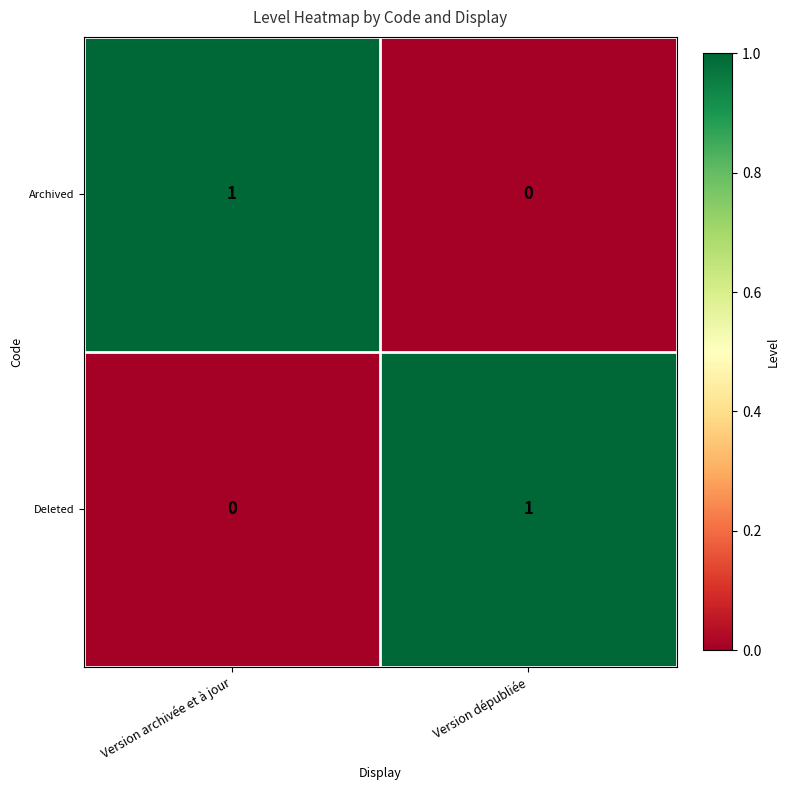

Reading right to left, list all the values displayed in this chart.

Archived: Version dépubliée=0	Version archivée et à jour=1
Deleted: Version dépubliée=1	Version archivée et à jour=0